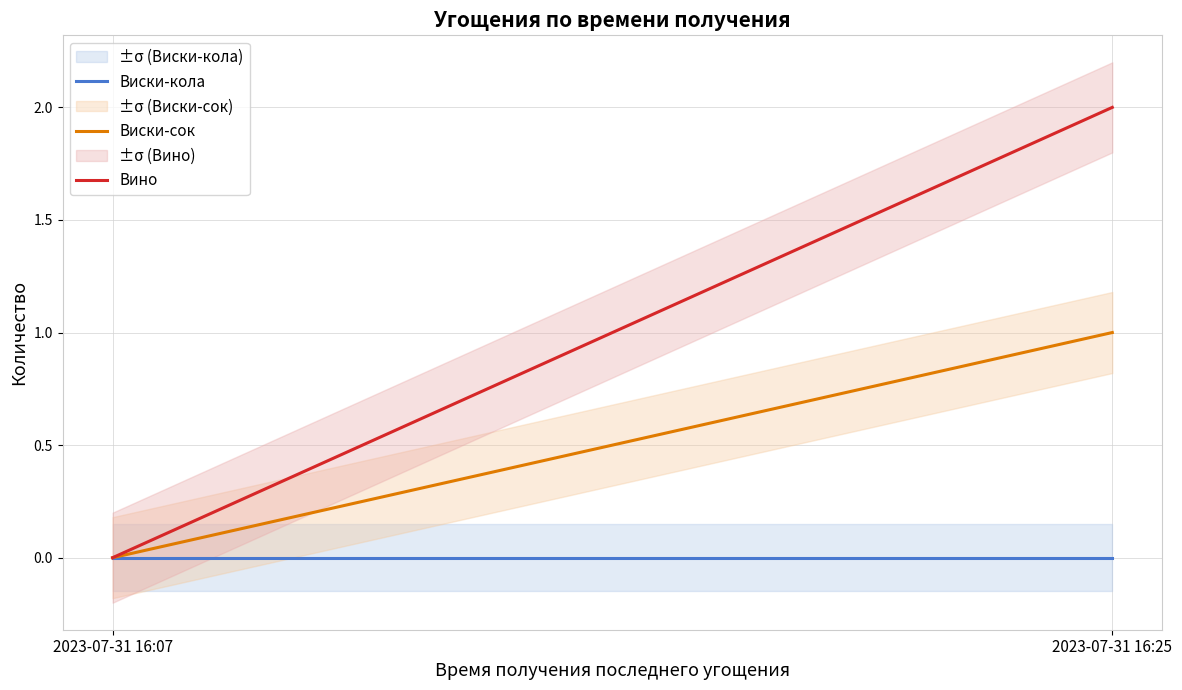

Rank the series at 2023-07-31 16:07 from lowest to highest value.

Виски-кола, Виски-сок, Вино